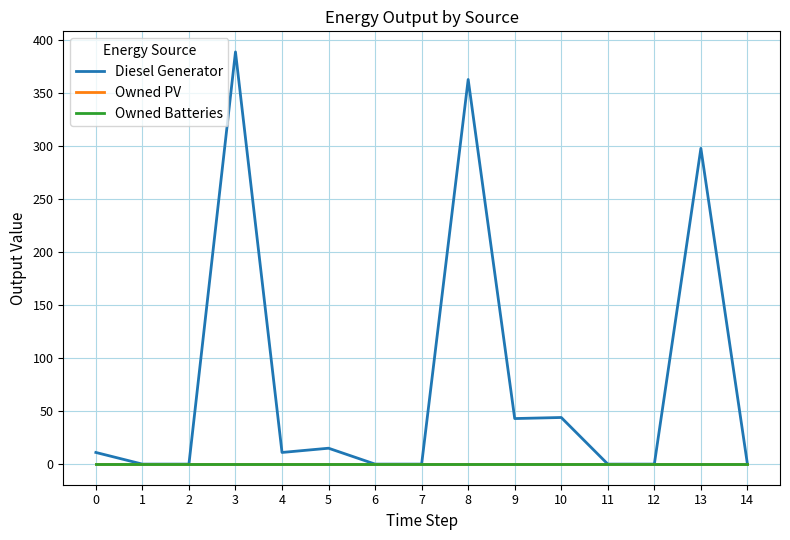

What is the spread (max minus min) of values at 10?

44